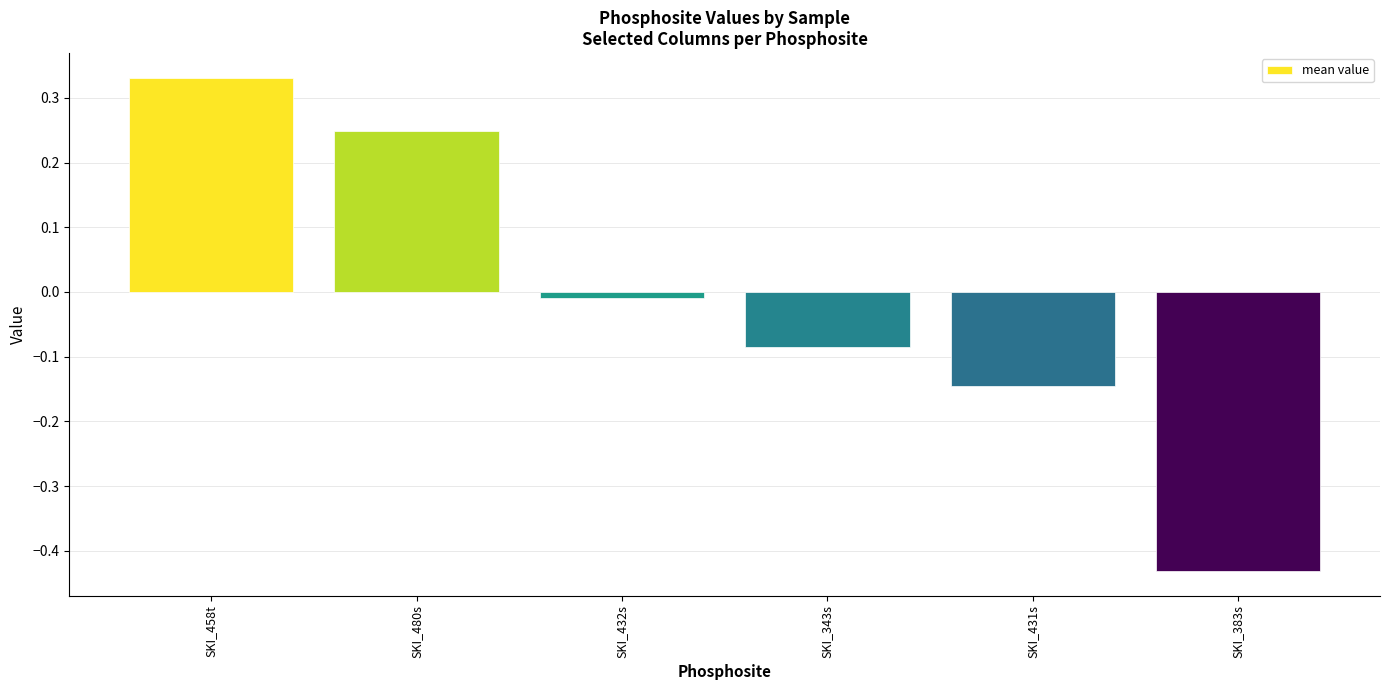

What is the label of the 5th bar from the left?

SKI_431s